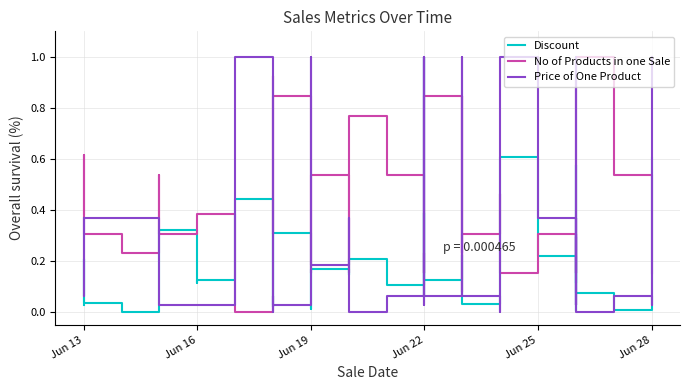

Is the value of No of Products in one Sale at 20 greater than the value of Discount at 33?

Yes